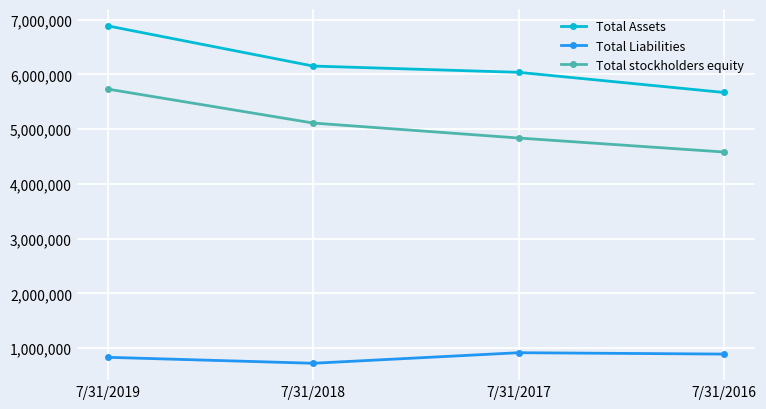

What is the total value across all series at 7/31/2017?

11791706